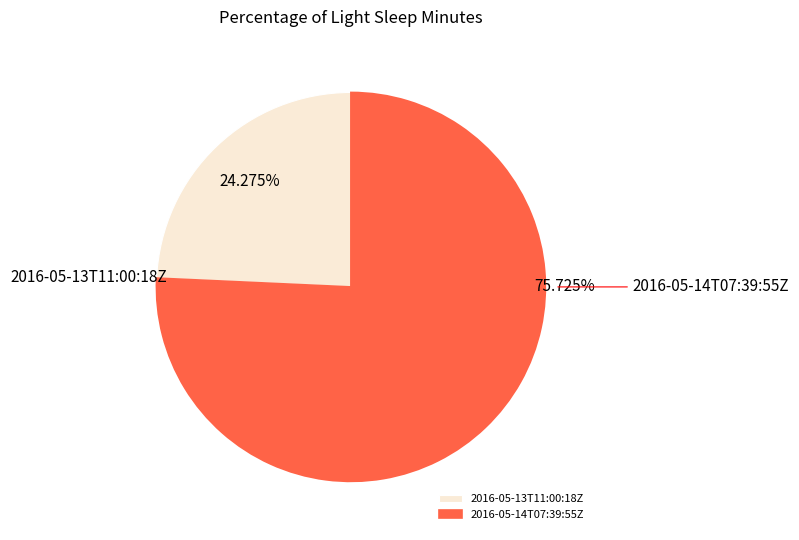

To the nearest percent, what portion does 2016-05-14T07:39:55Z represent?

76%